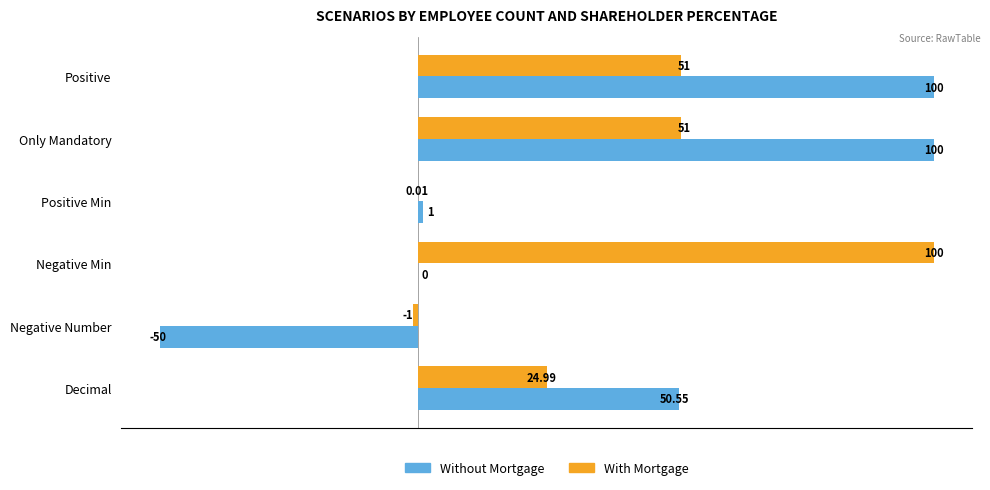

What is the total value across all series at Positive Min?

1.0